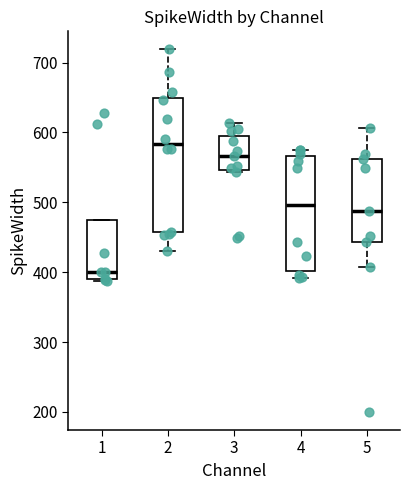

Where does the median line of the box at x = 1 sit on the y-axis? The values are not printed on the chart, so give them approximately, as read against the axis.

400